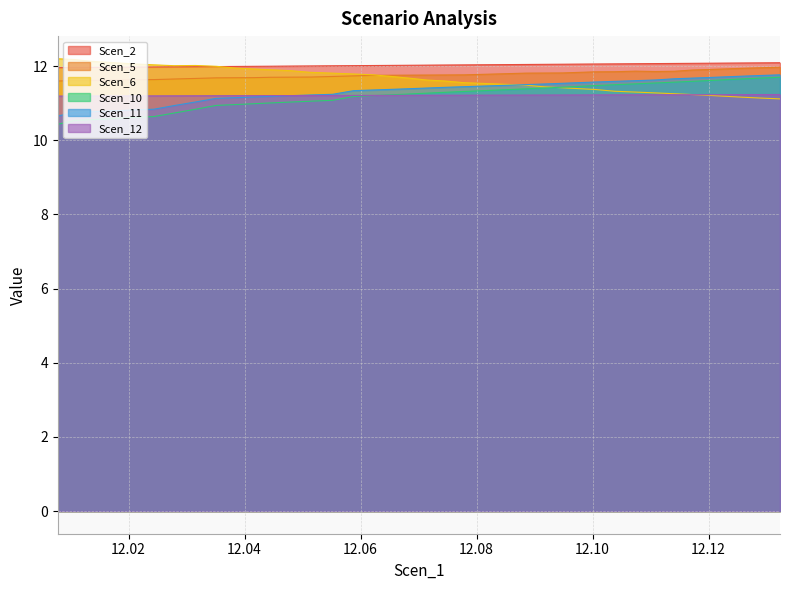

True or false: Scen_10 and Scen_2 cross at least once.

False